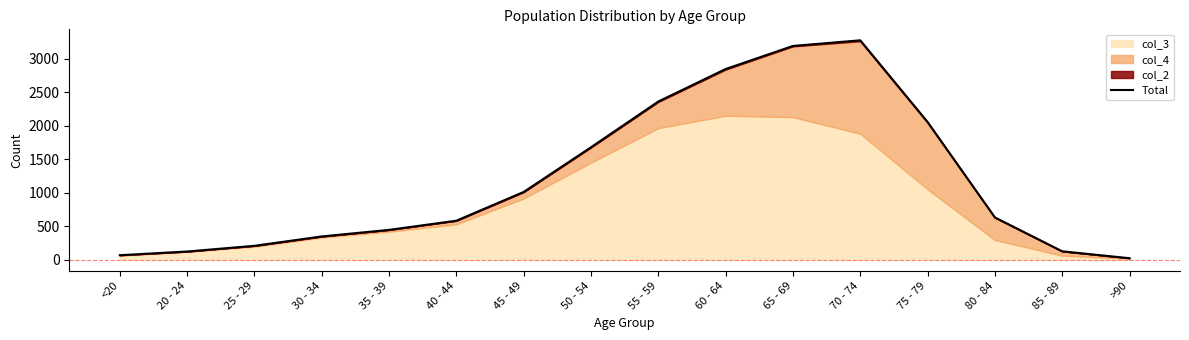

How many data points are above 633?

7